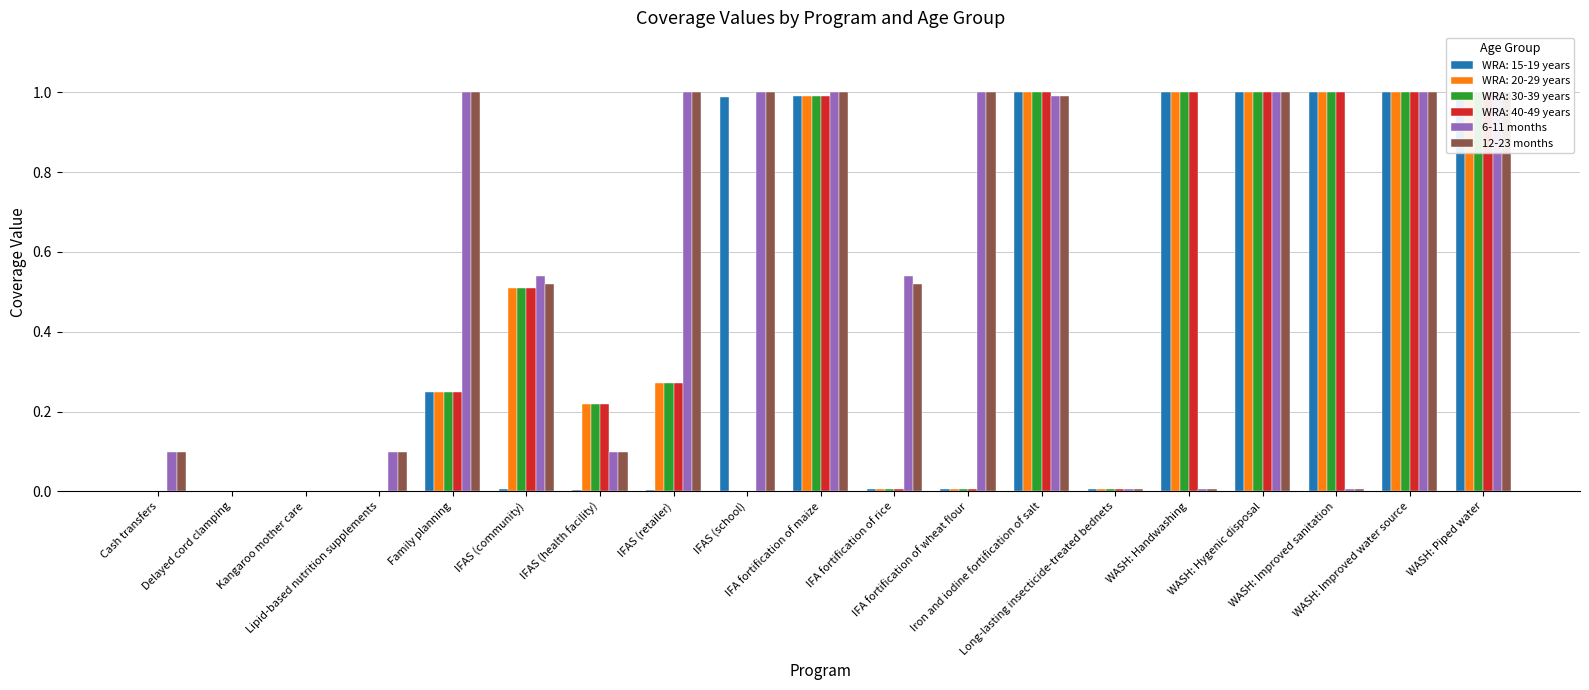

What is the average value of the 12-23 months series?

0.5